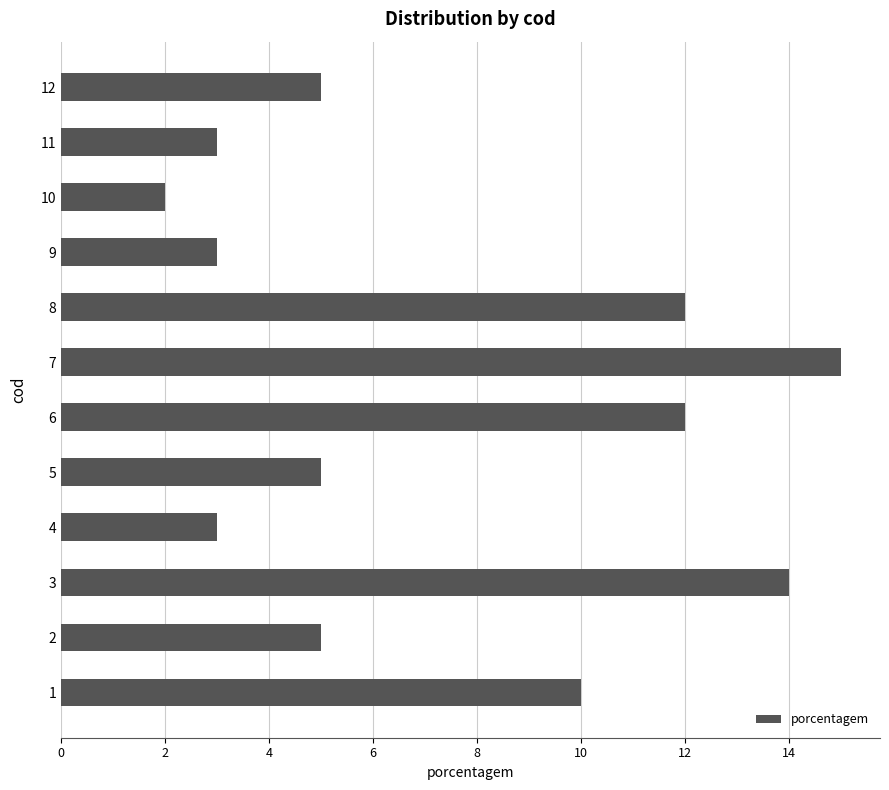

What is the sum of the values at 7 and 11?

18